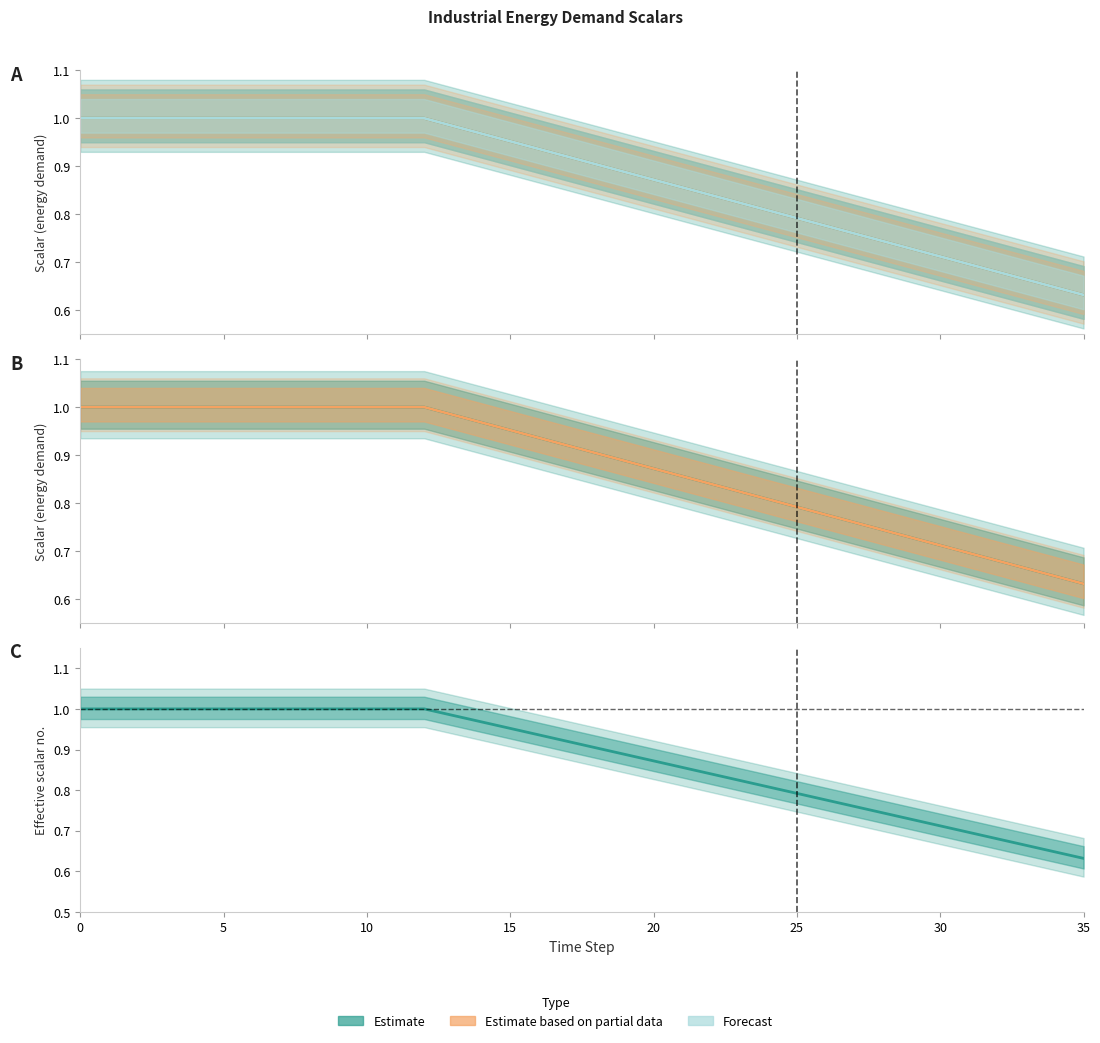

Is it true that paper equals 0.3 at 20?

False